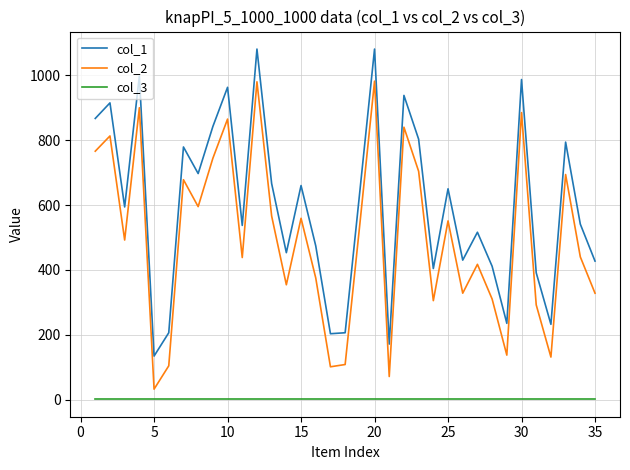

True or false: col_2 and col_3 intersect in this chart.

False